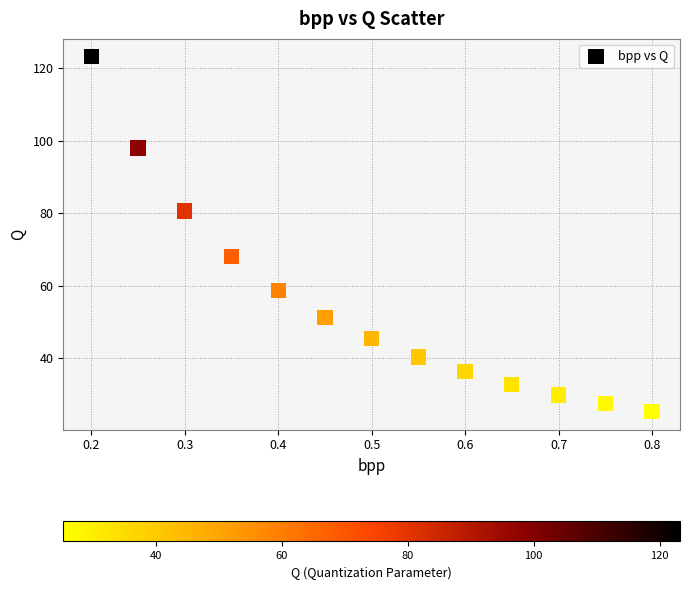

What is the range of Y values (max minus min)?

98.0